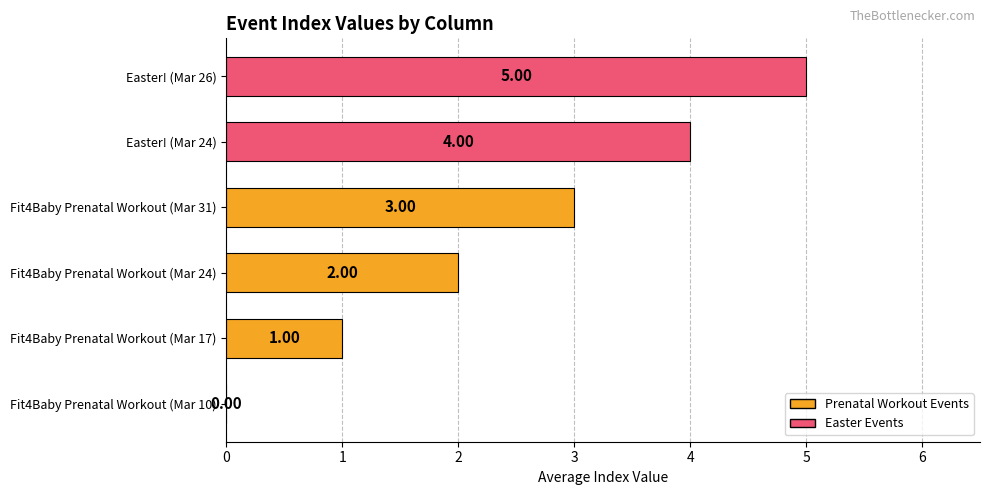

What is the change in value from Fit4Baby Prenatal Workout (Mar 24) to Easter! (Mar 24)?

+2